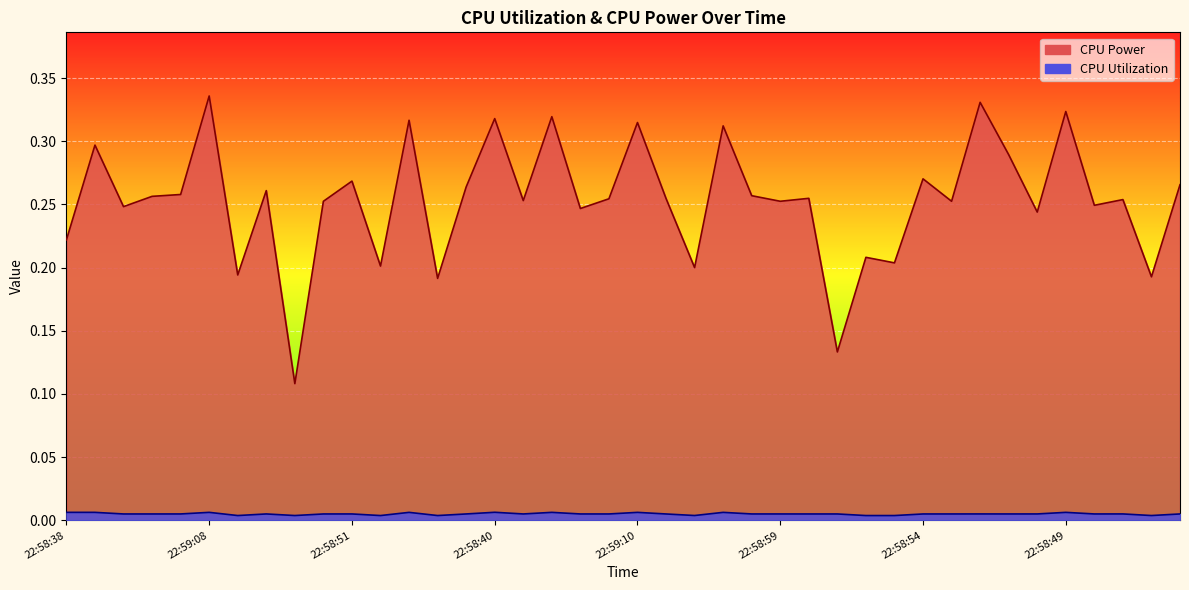

Between 22:59:08 and 22:59:13, which series saw the biggest shift?

CPU Power